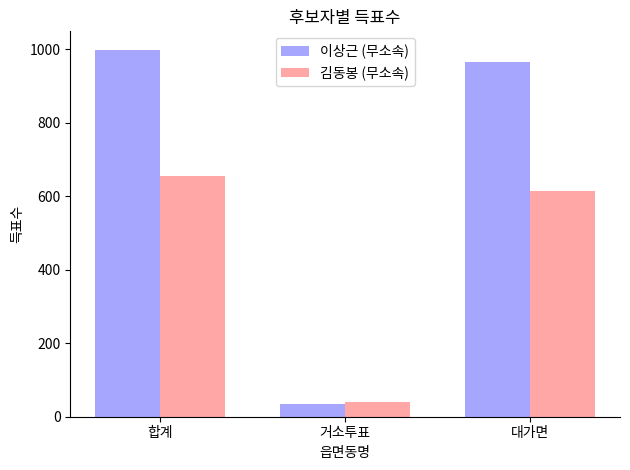

What position from the left is 합계?

1